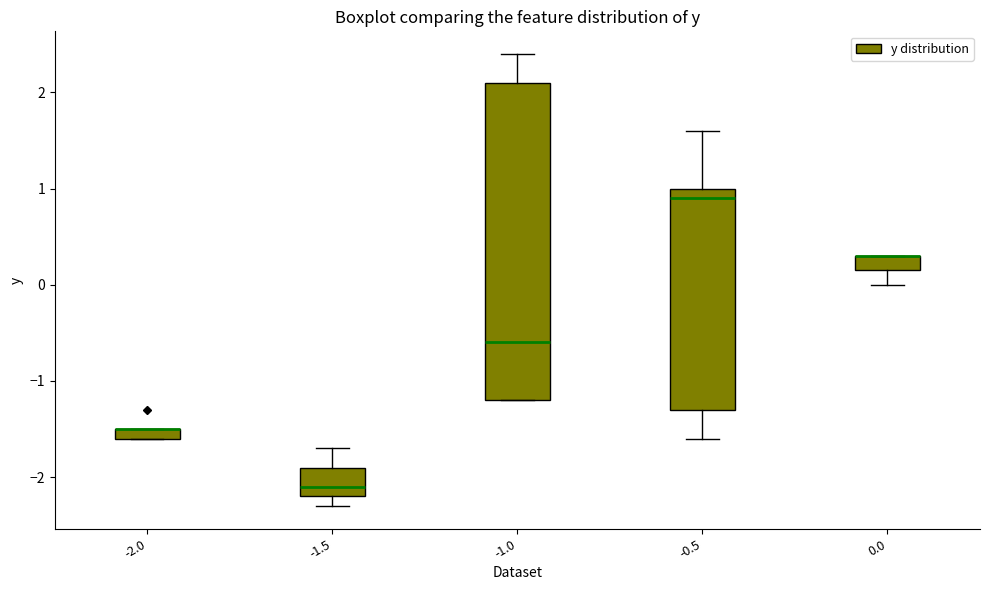

Where is the upper edge of the box at x = 0.0 on the y-axis? The values are not printed on the chart, so give them approximately, as read against the axis.

0.3